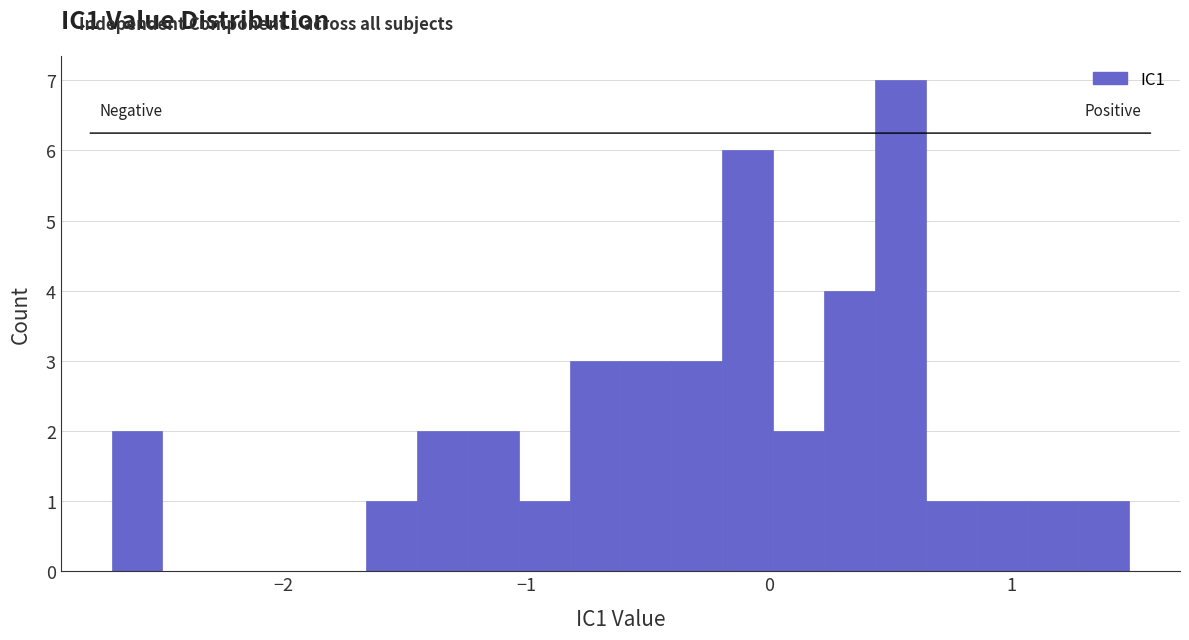

Read against the x-axis, roughly where is the centre of the tallest bar?

0.5